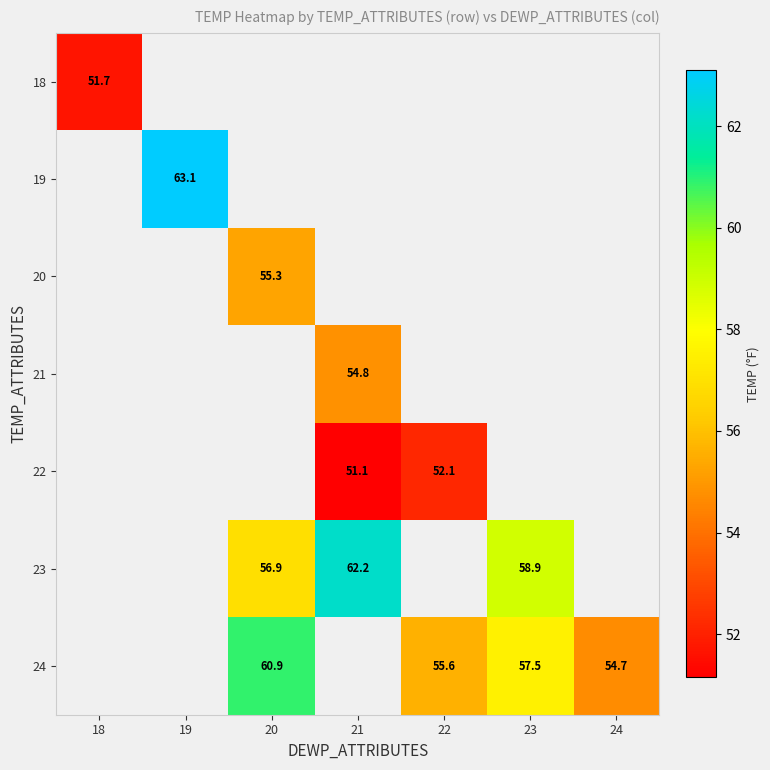

What is the sum of the 23 values at 21 and 20?

119.1